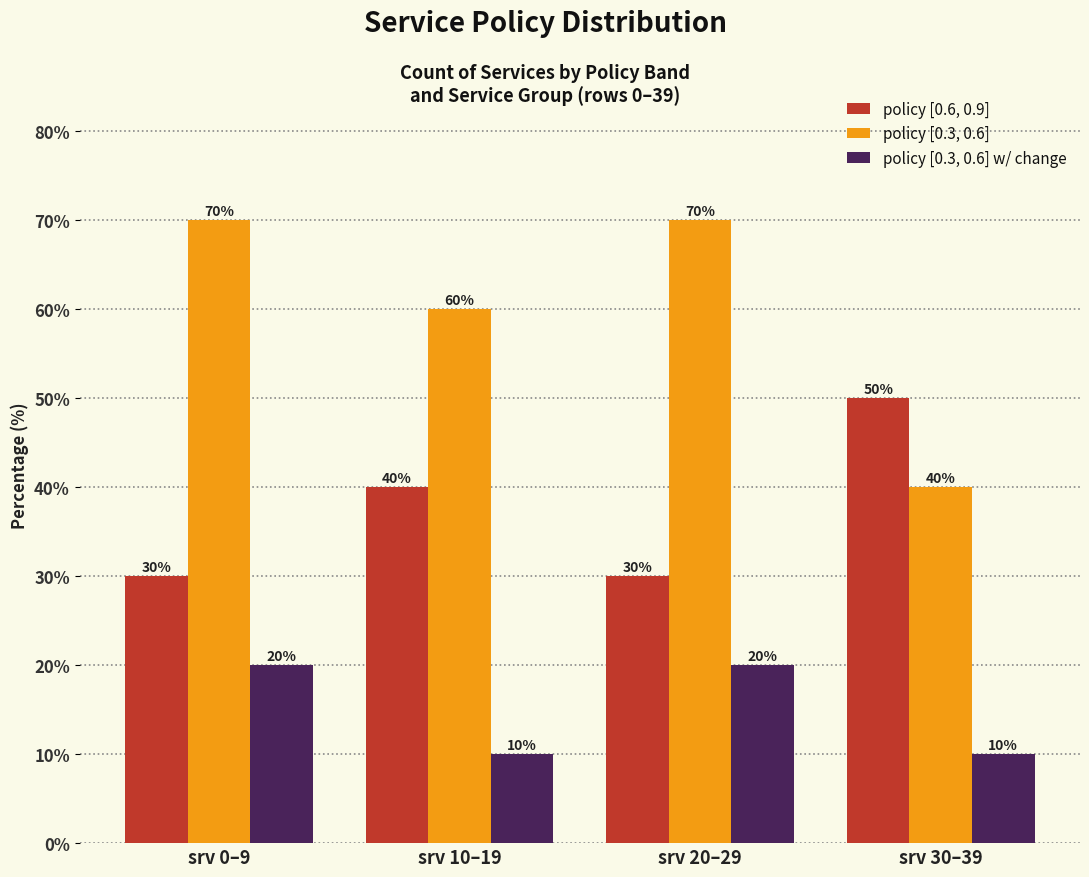

What is the highest value of the policy [0.6, 0.9] series?

50